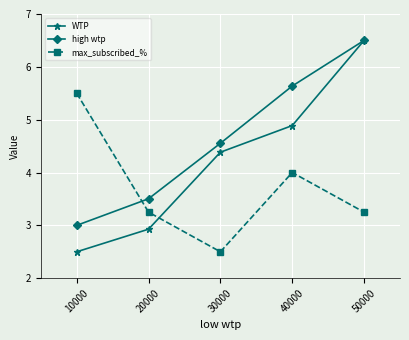

What is the difference between the high wtp values at 50000 and 40000?

0.9